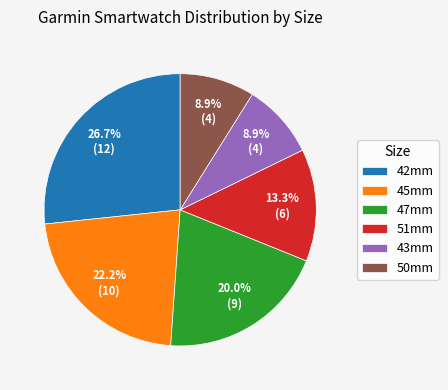

Approximately how many times larger is the value at 45mm compared to 51mm?

1.7